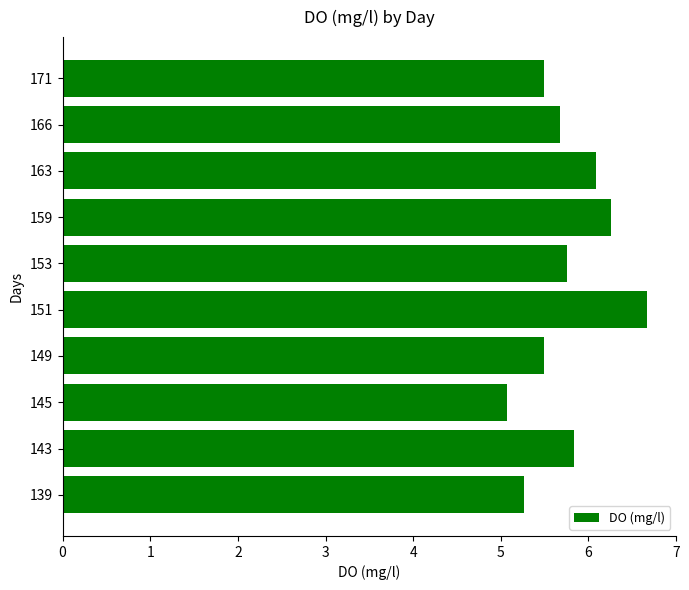

What is the difference between the maximum and minimum values?

1.6